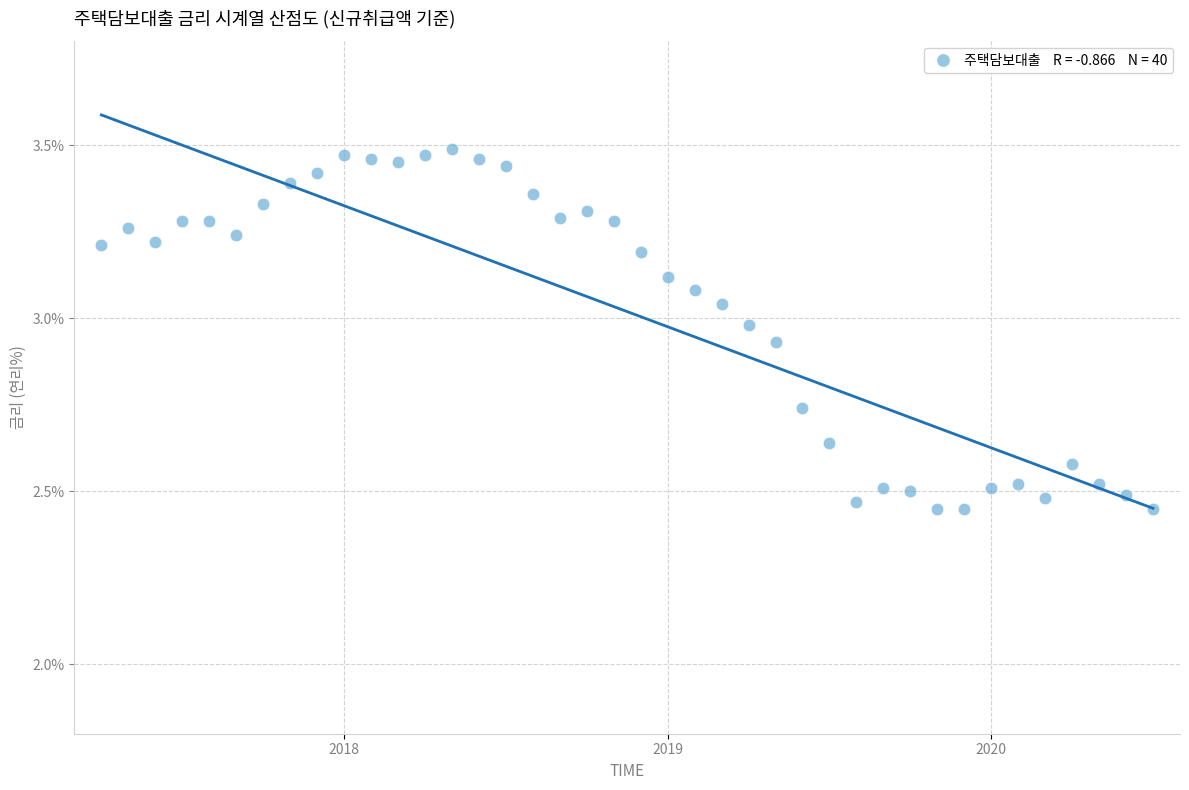

What is the range of Y values (max minus min)?

1.0